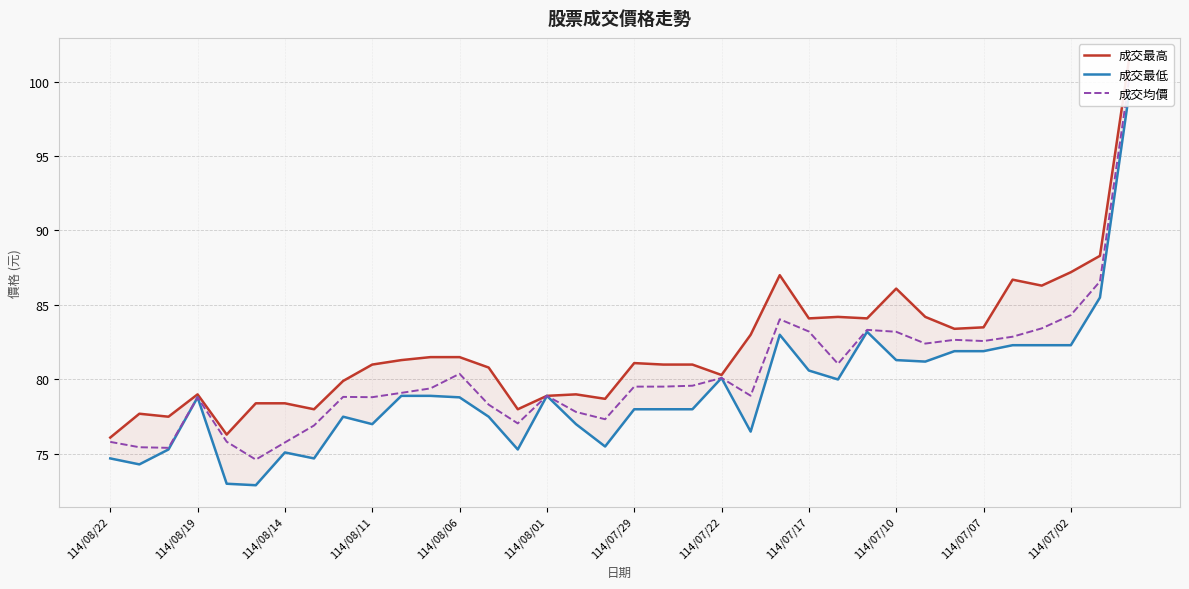

At which label does 成交最高 reach its minimum?

114/08/22